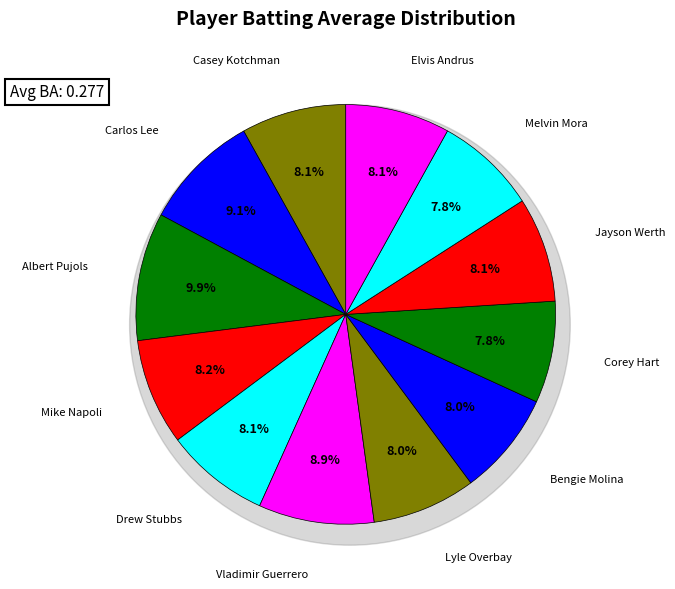

Which slice is the smallest?

Corey Hart